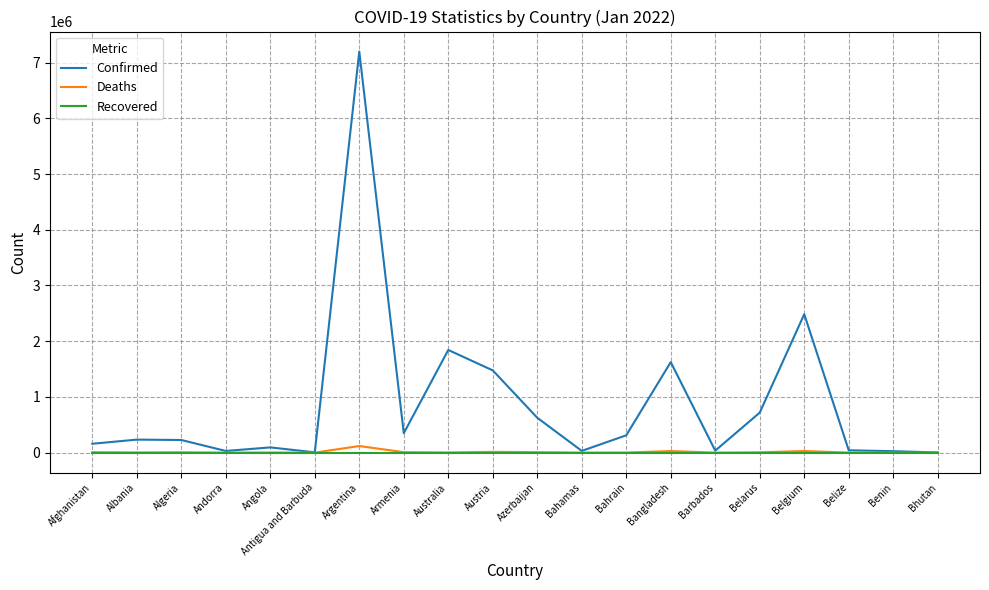

Which series has the largest range (max minus min)?

Confirmed